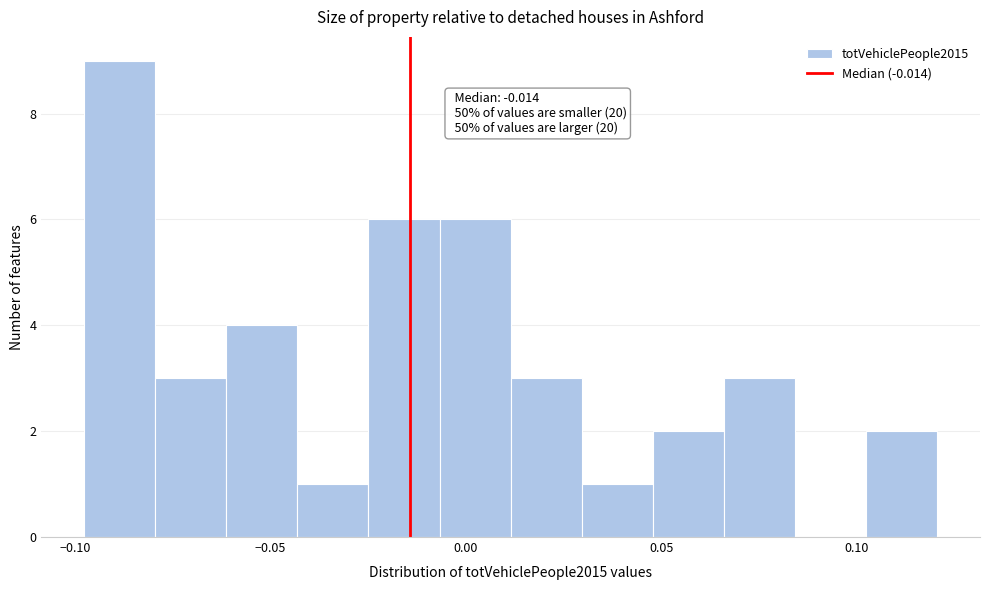

Read against the x-axis, roughly where is the centre of the tallest bar?

-0.090